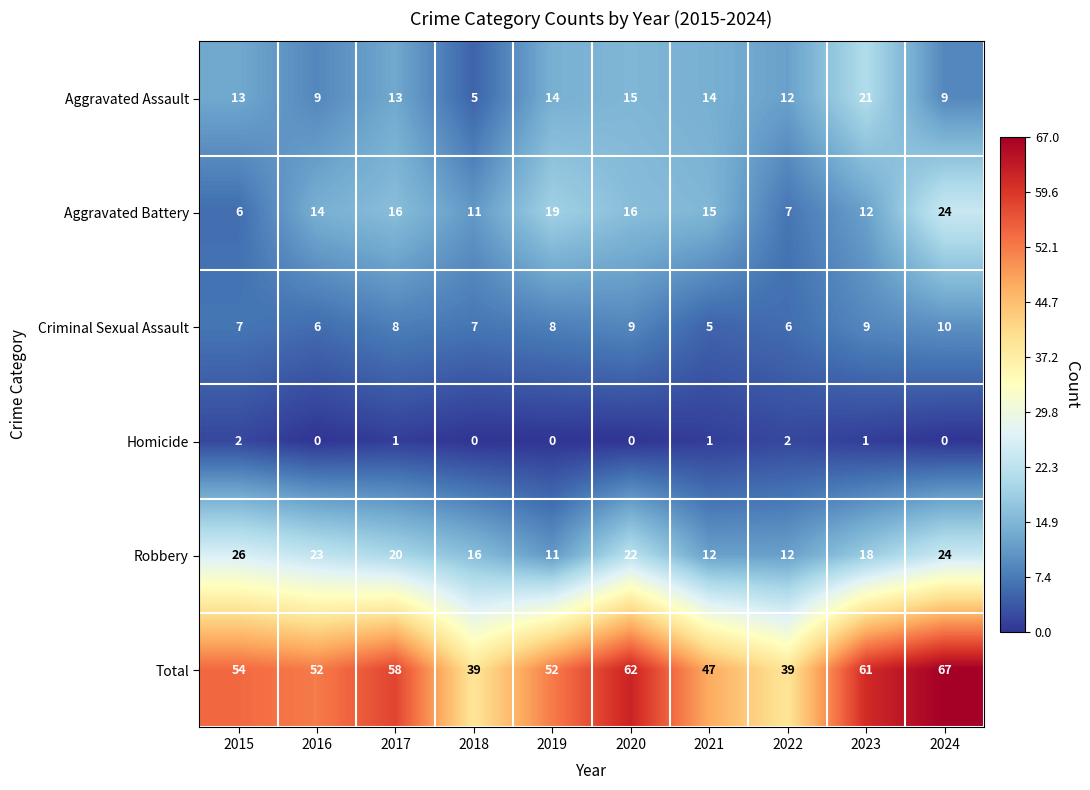

Between 2015 and 2024, which series saw the biggest shift?

Aggravated Battery